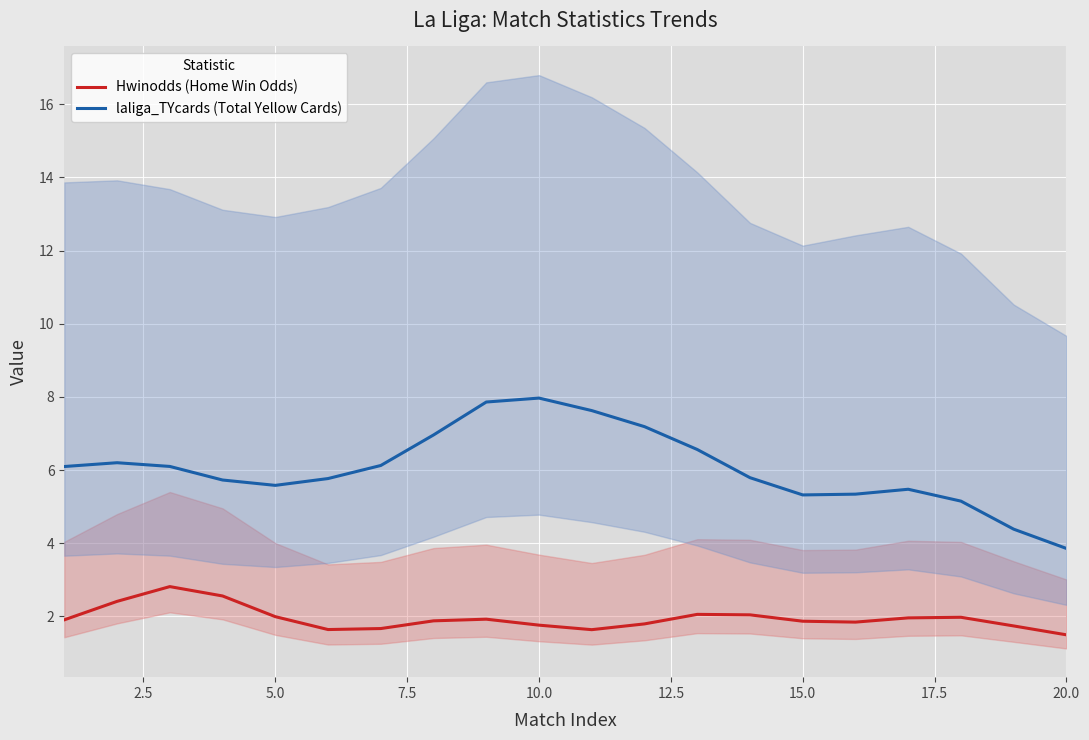

True or false: Hwinodds (Home Win Odds) and laliga_TYcards (Total Yellow Cards) cross at least once.

False